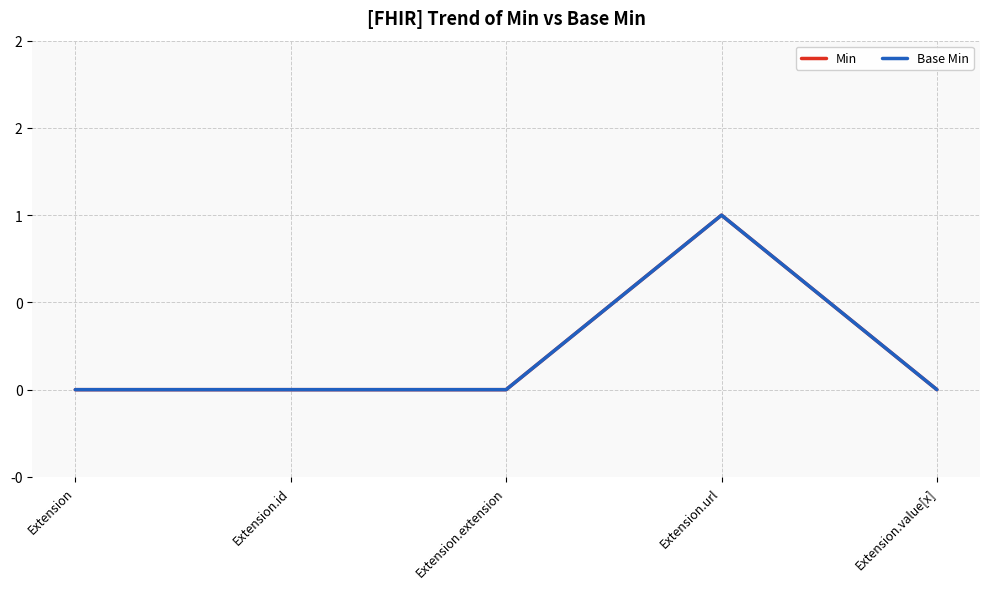

Count the Base Min values in the range 0 to 1.

5